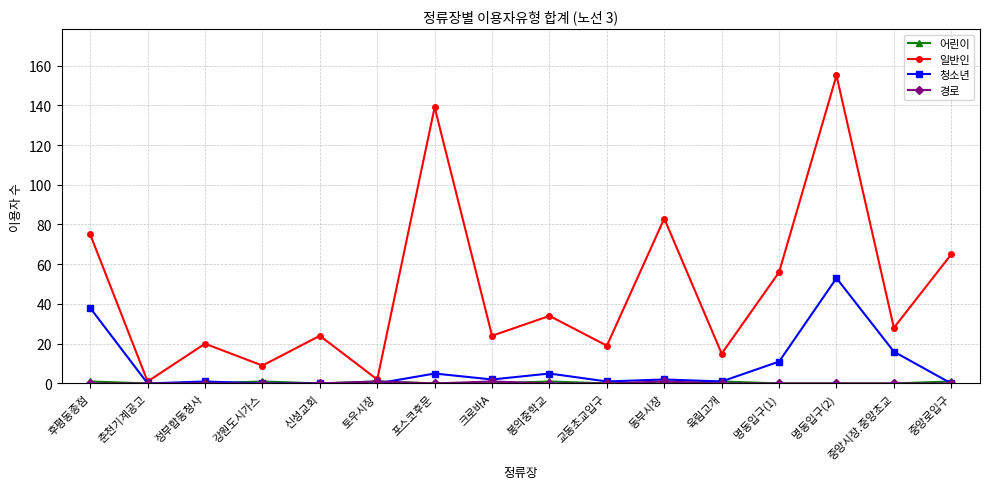

How many data points in 일반인 are less than 28?

8